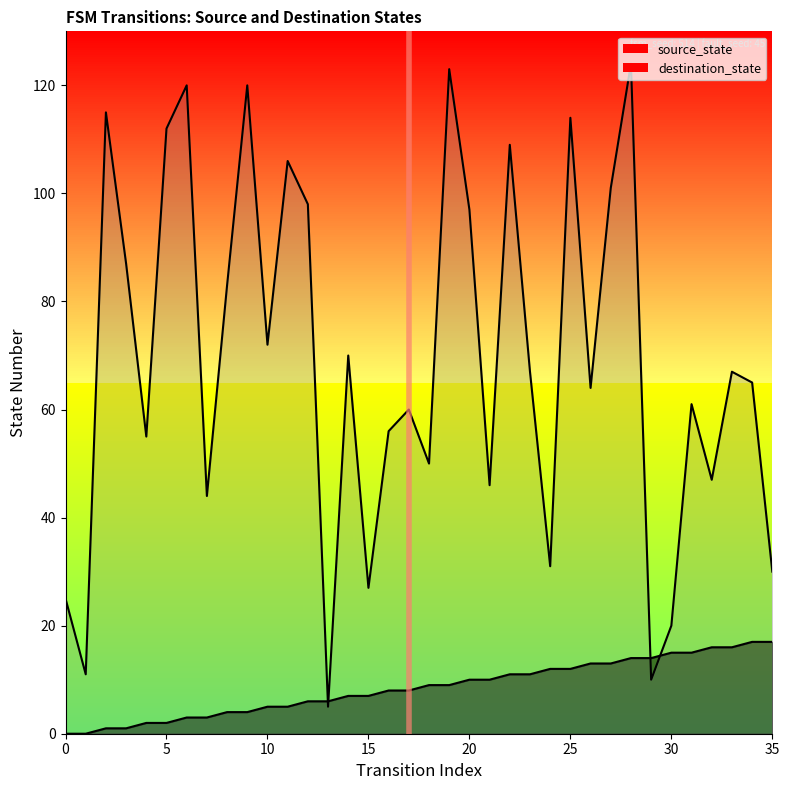

The destination_state series shows 56 at 16. True or false?

True